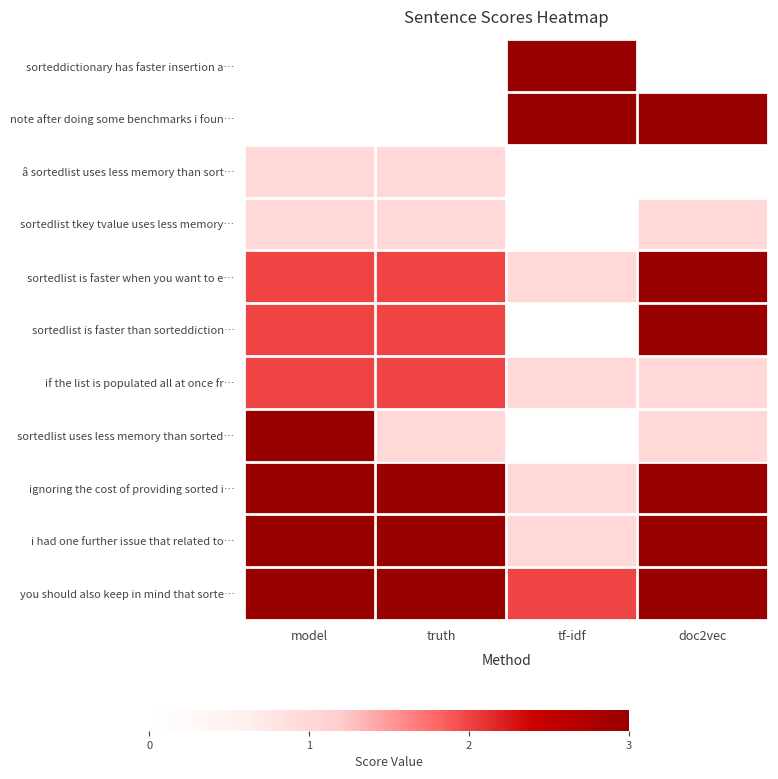

How many series are shown in this chart?

11